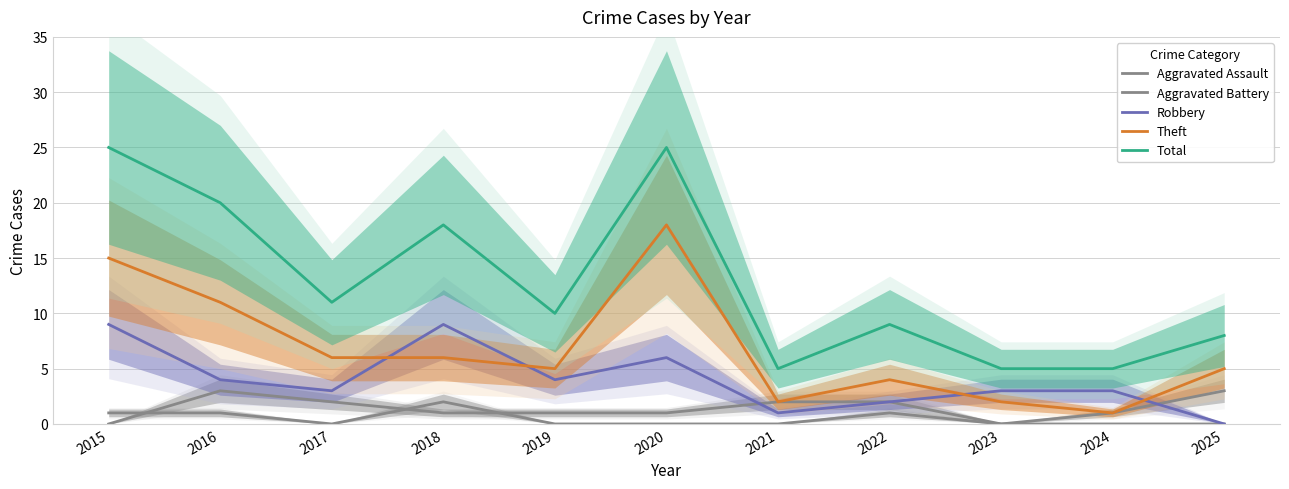

How many distinct data groups are displayed?

5